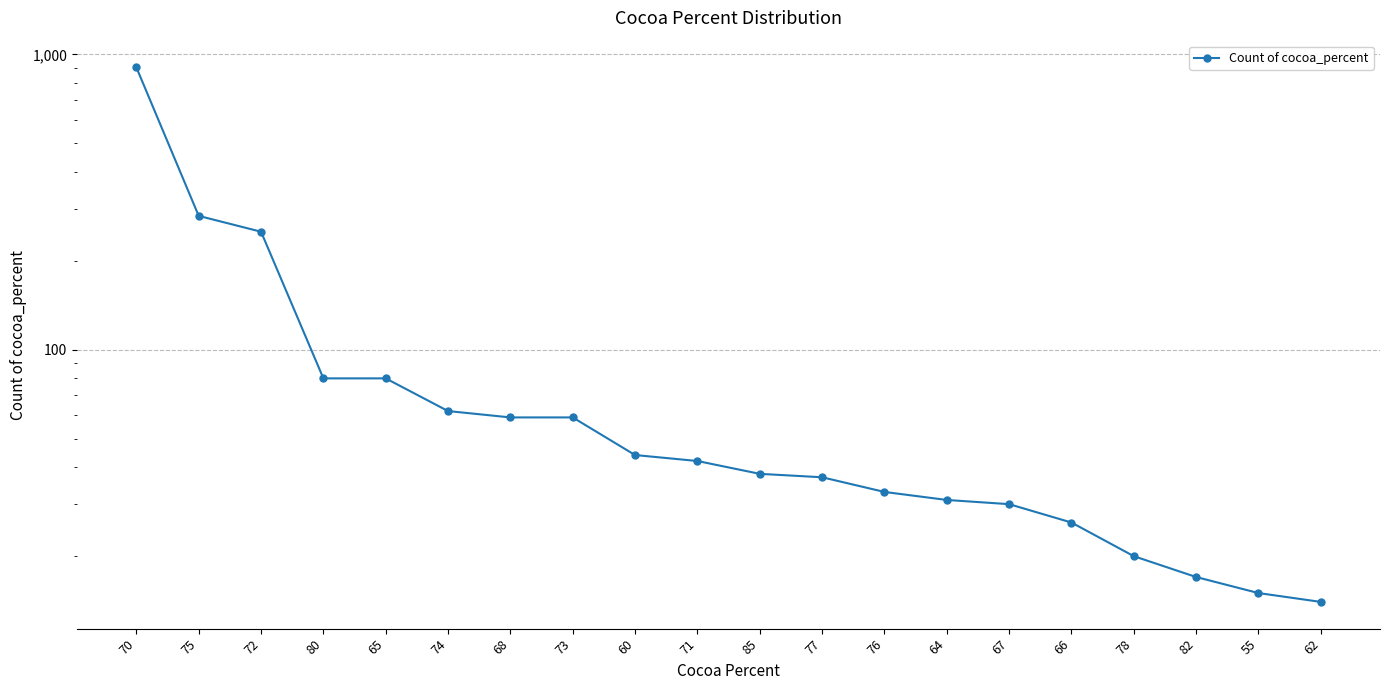

What is the difference between the maximum and minimum values?

890